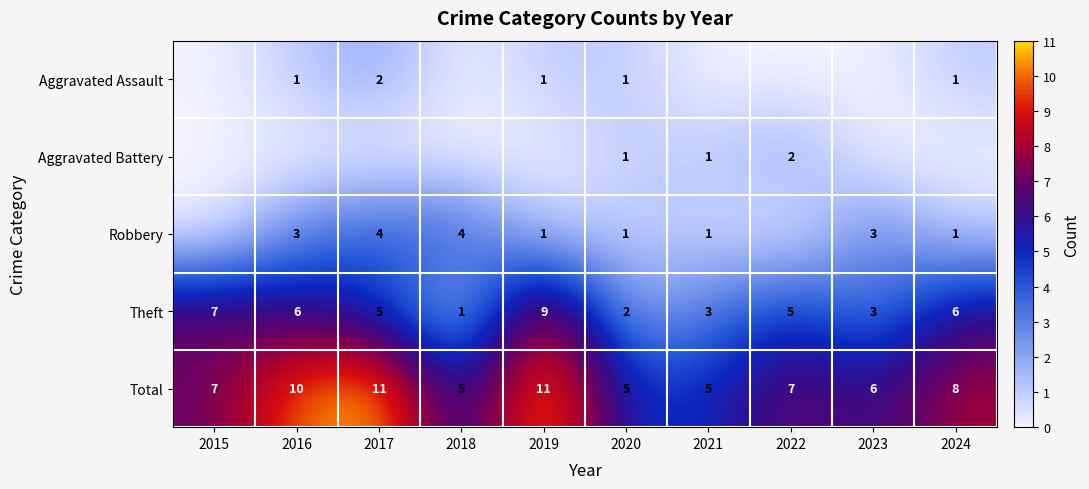

The Theft series shows 2 at 2018. True or false?

False